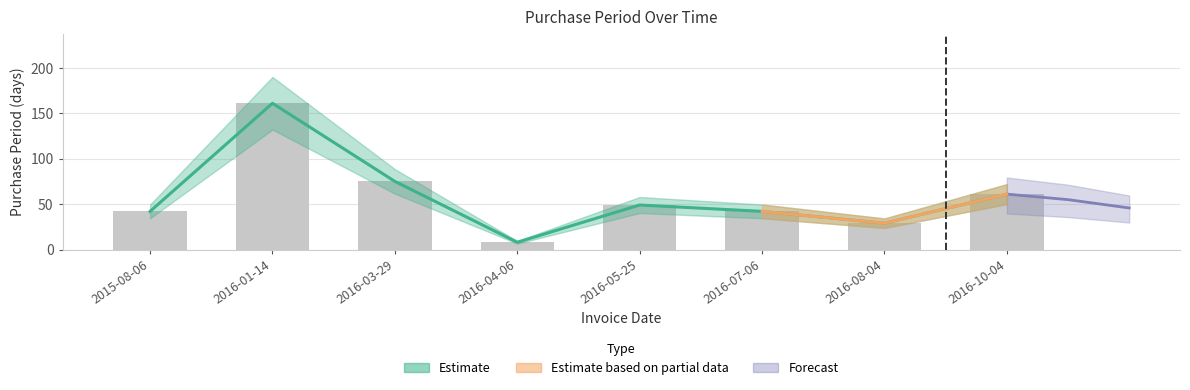

True or false: the data shows 75 at 2016-03-29.

True